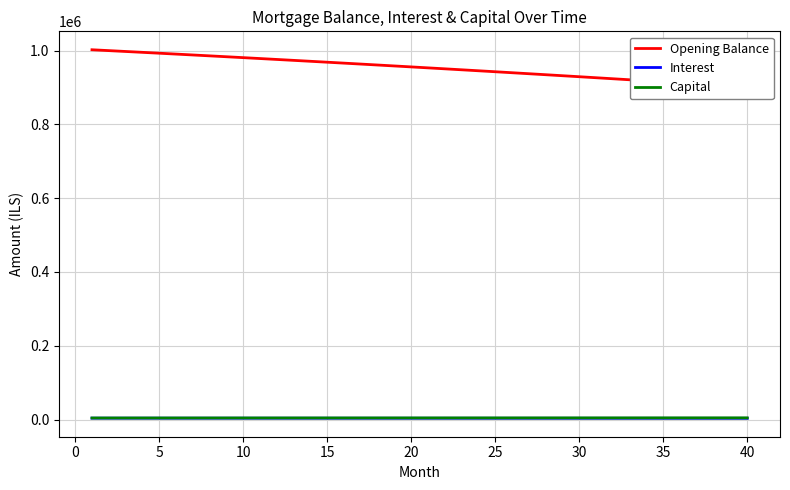

What is the difference between the highest and lowest values at 25?

938790.8